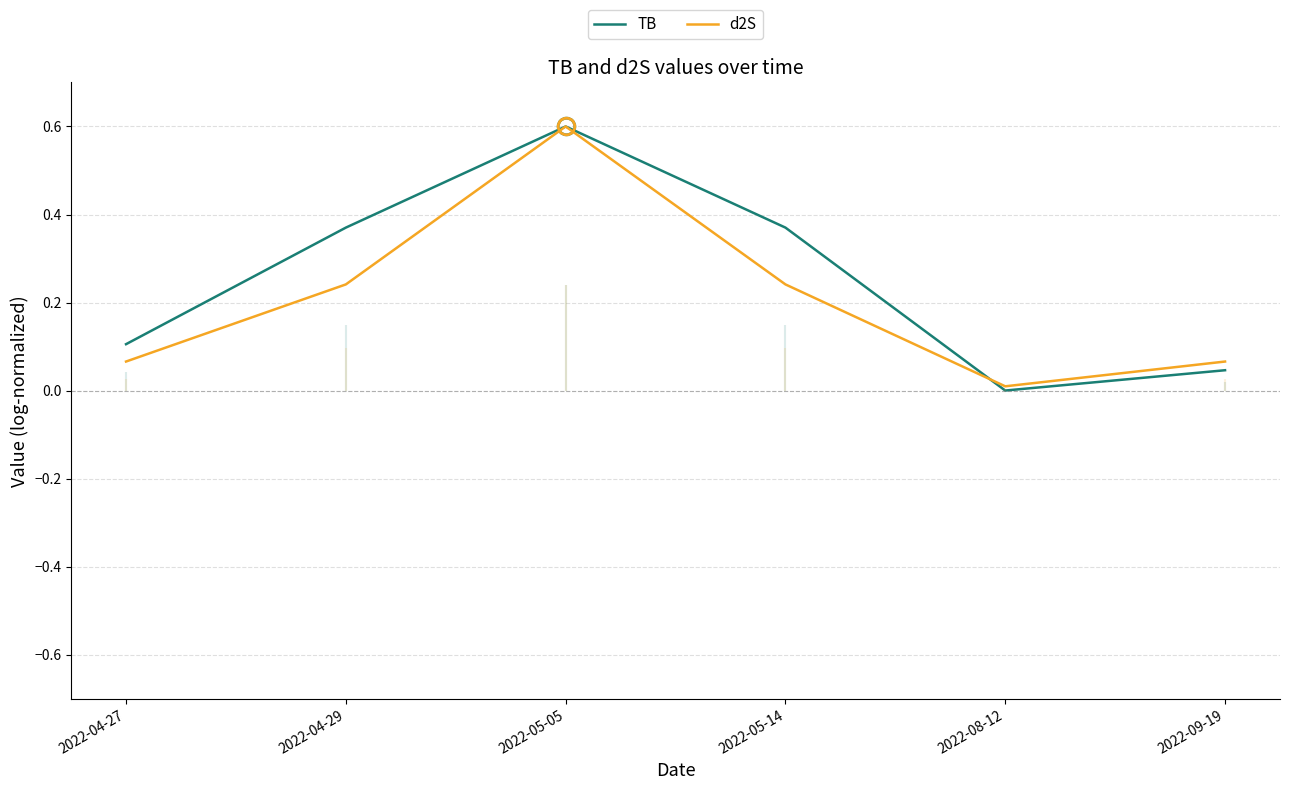

Rank the series by their average value, from highest to lowest.

TB, d2S